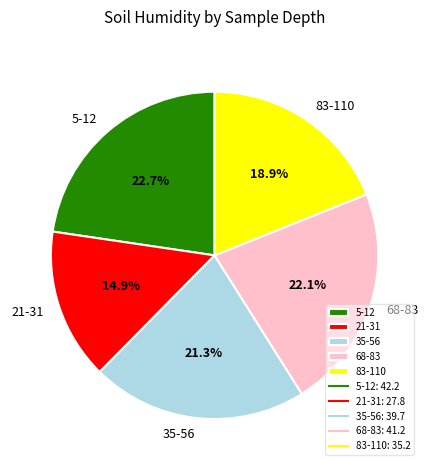

Which slice is the smallest?

21-31